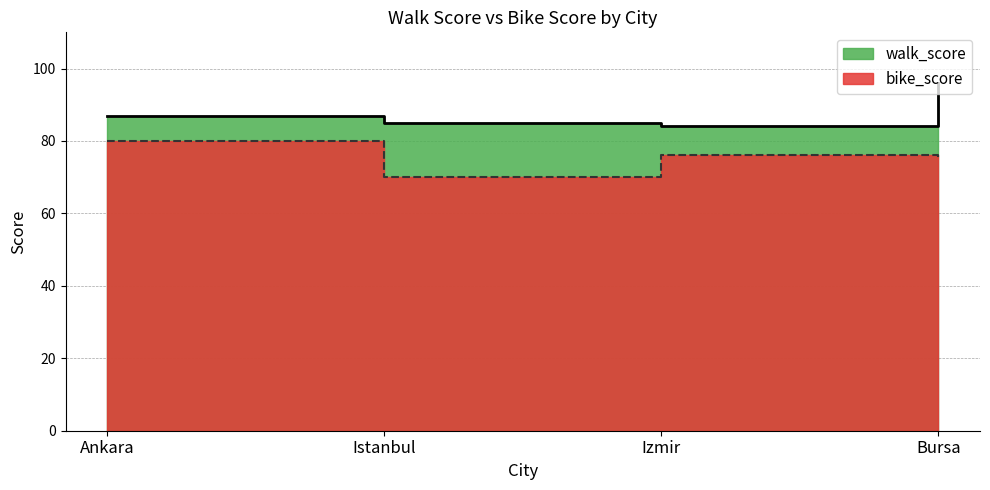

What is the difference between the second highest and minimum values in the bike_score series?

6